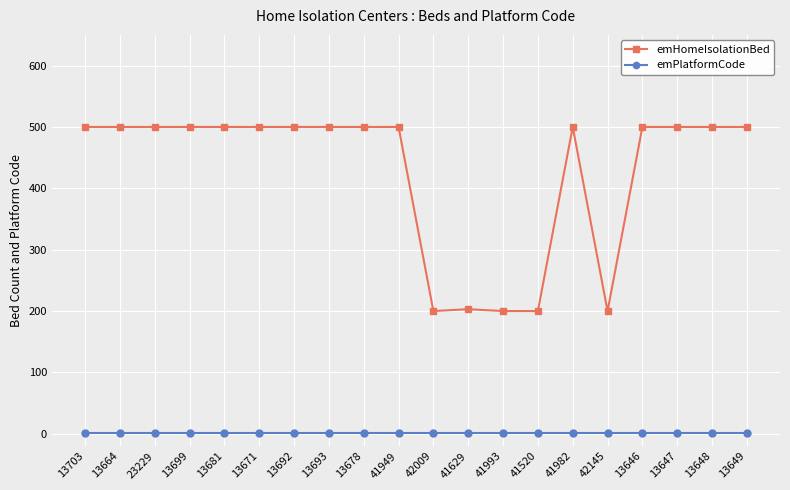

Which series has the widest spread of values?

emHomeIsolationBed